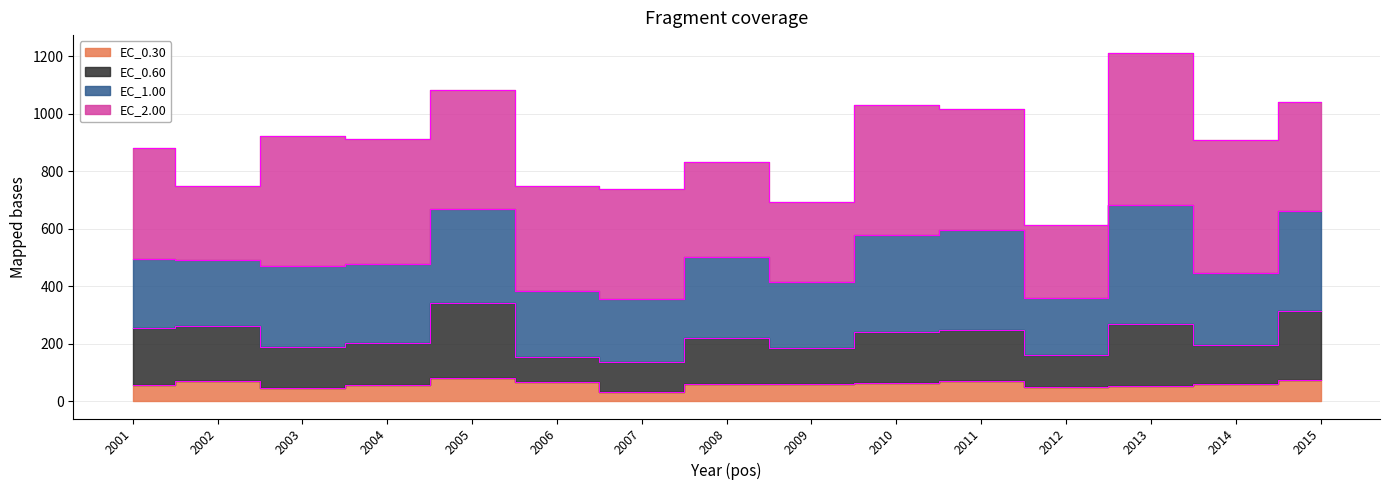

What is the value of the EC_0.30 point at the 6th from the left?

67.2